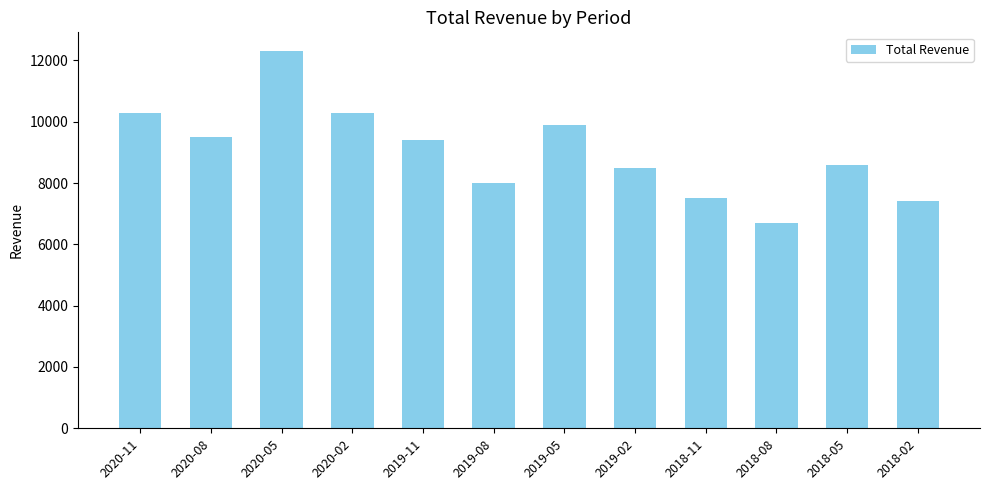

The value at 2018-11 is 7500. True or false?

True